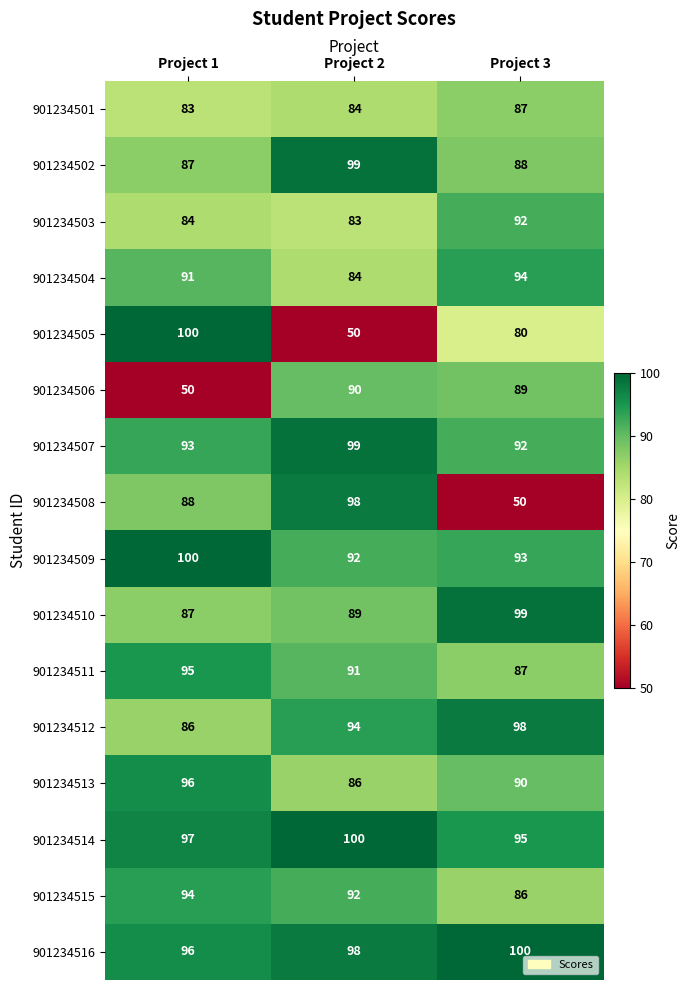

At how many categories does at least one series exceed 77?

3